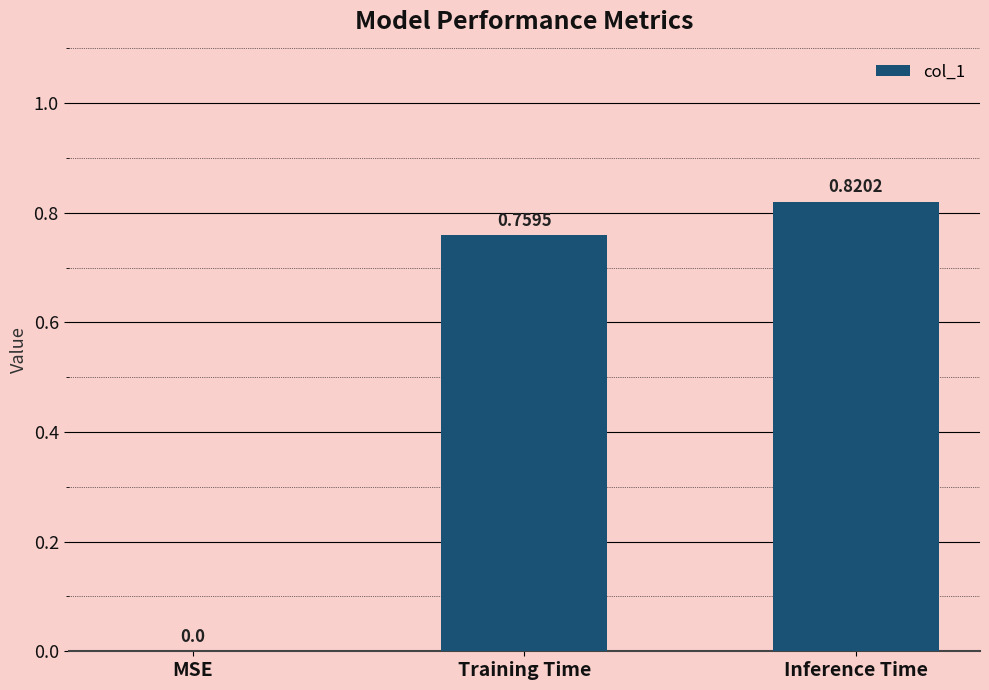

Count the values in the range 0 to 1.

3